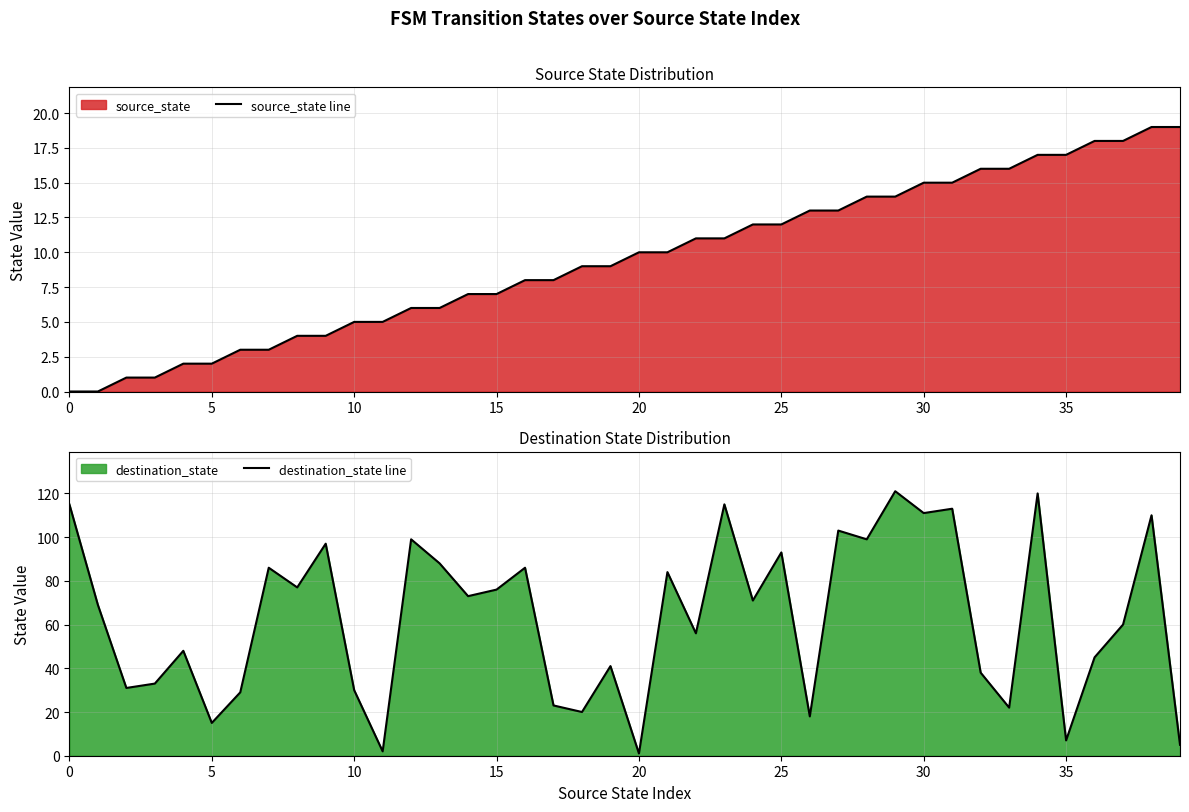

At which label does source_state line first exceed 10?

22